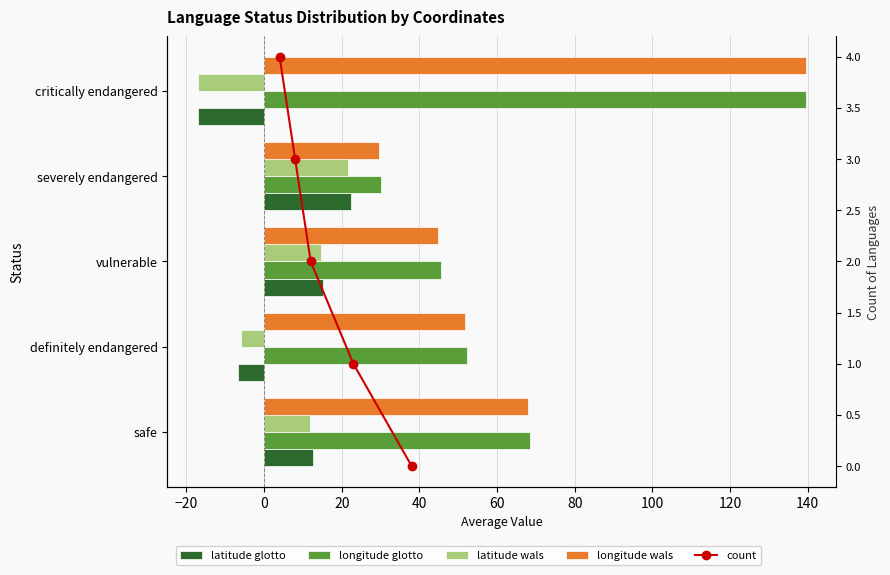

The latitude glotto series shows -6.8 at definitely endangered. True or false?

True